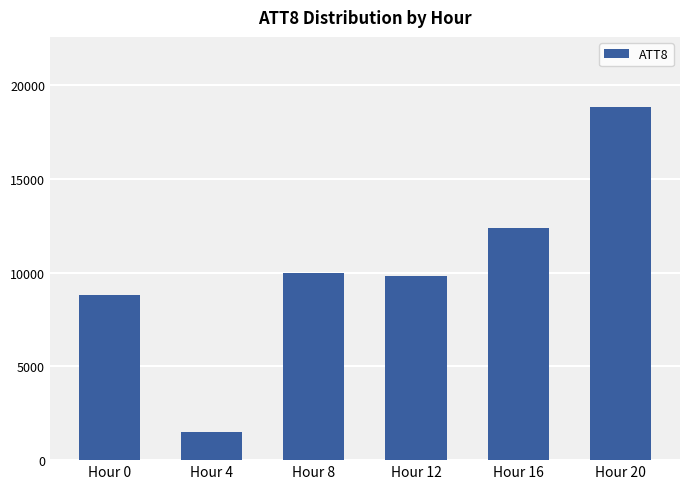

Which label corresponds to the largest value in the chart?

Hour 20